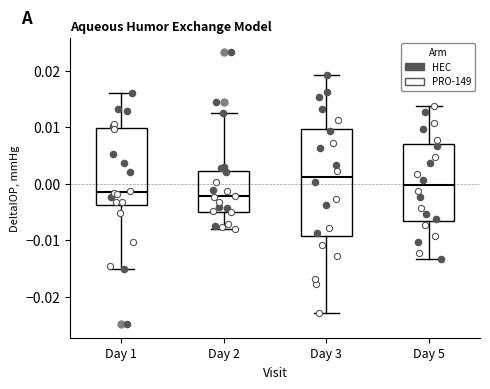

Where does the upper whisker of the box for Day 3 end on the y-axis? The values are not printed on the chart, so give them approximately, as read against the axis.

0.019